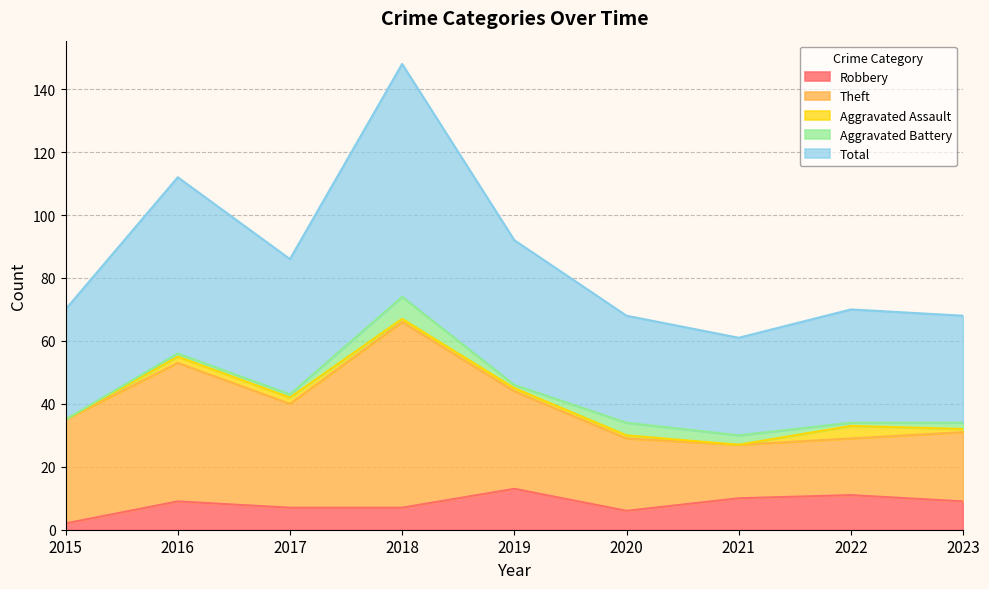

Reading left to right, transcribe all the data shown in this chart.

Robbery: 2015=2	2016=9	2017=7	2018=7	2019=13	2020=6	2021=10	2022=11	2023=9
Theft: 2015=33	2016=44	2017=33	2018=59	2019=31	2020=23	2021=17	2022=18	2023=22
Aggravated Assault: 2015=0	2016=2	2017=2	2018=1	2019=1	2020=1	2021=0	2022=4	2023=1
Aggravated Battery: 2015=0	2016=1	2017=1	2018=7	2019=1	2020=4	2021=3	2022=1	2023=2
Total: 2015=35	2016=56	2017=43	2018=74	2019=46	2020=34	2021=31	2022=36	2023=34